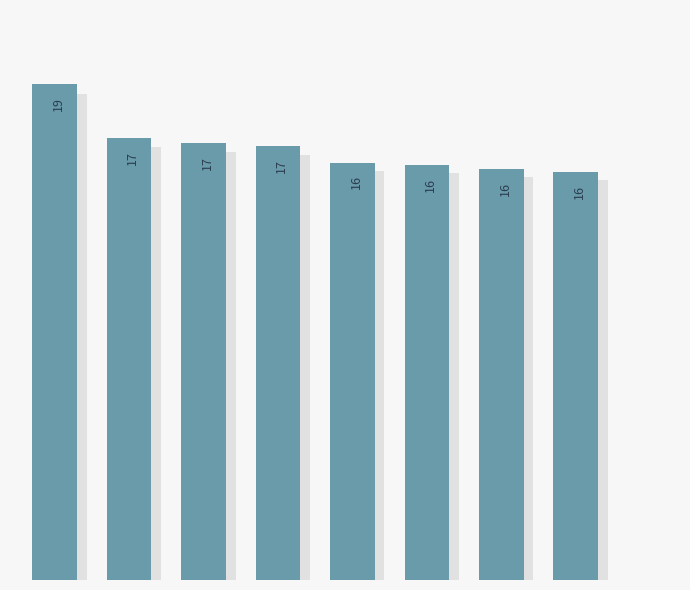

What is the value of the 1st bar from the left?

19.4